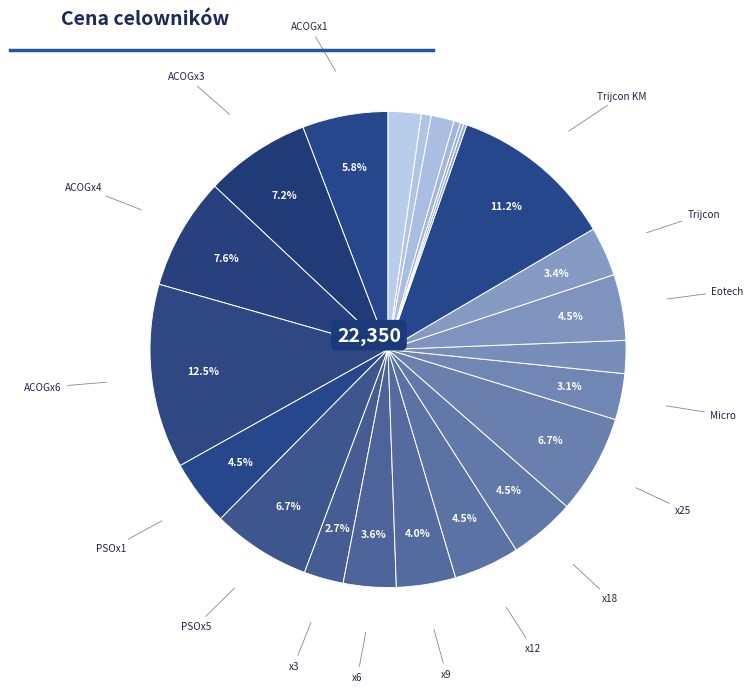

To the nearest percent, what is the average slice percentage?

4%